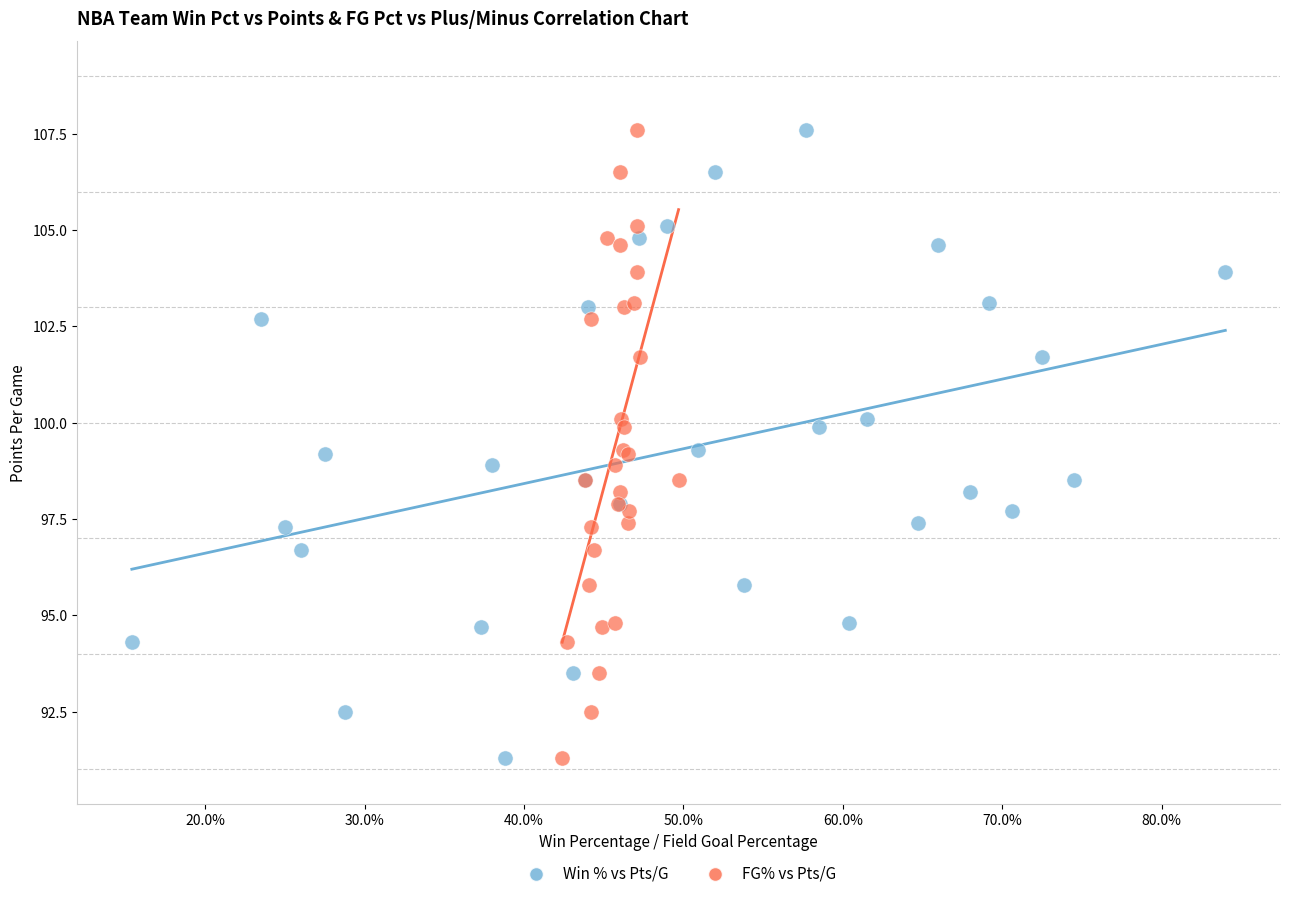

What are all the series names shown in the legend?

Win % vs Pts/G, FG% vs Pts/G